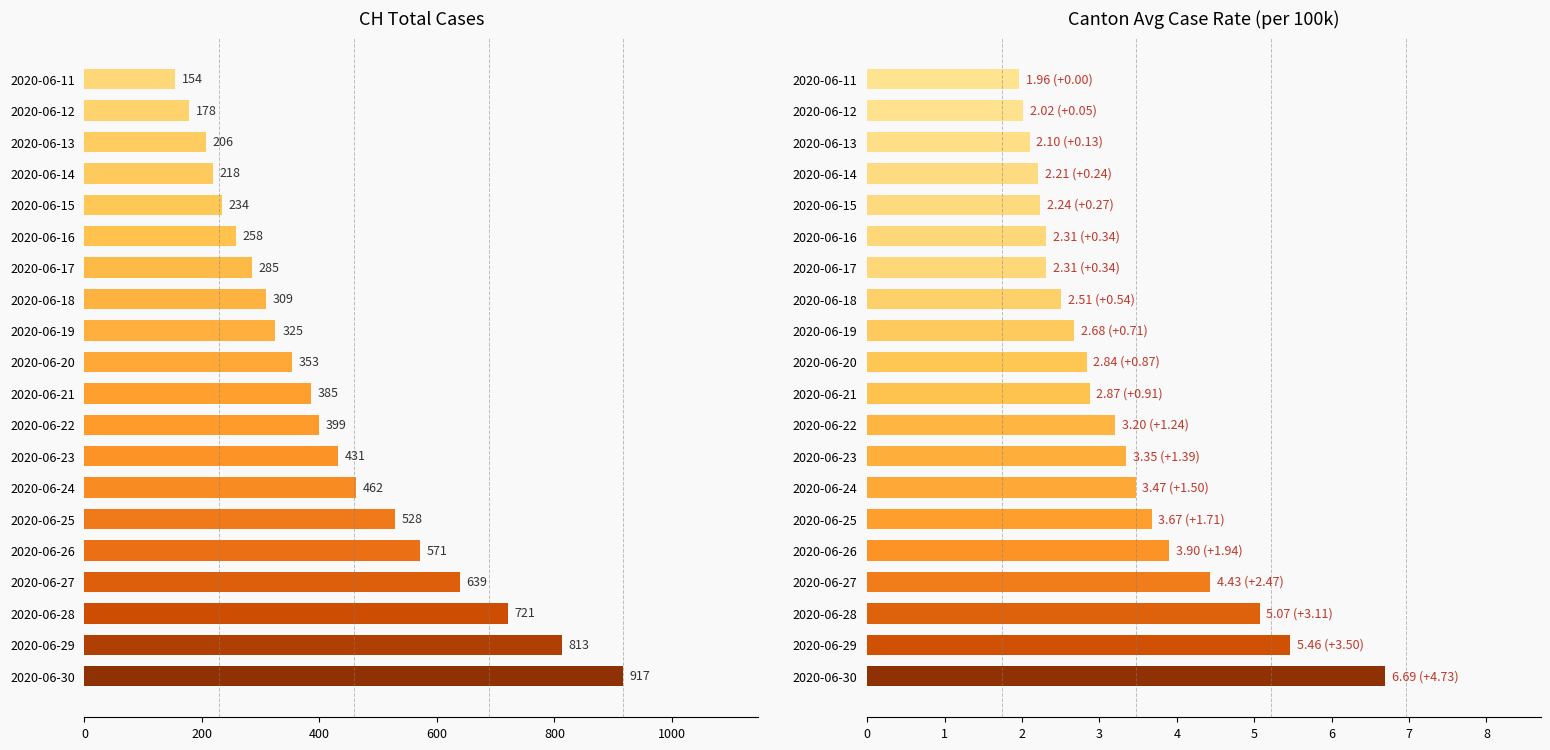

What is the greatest value displayed?

917.0